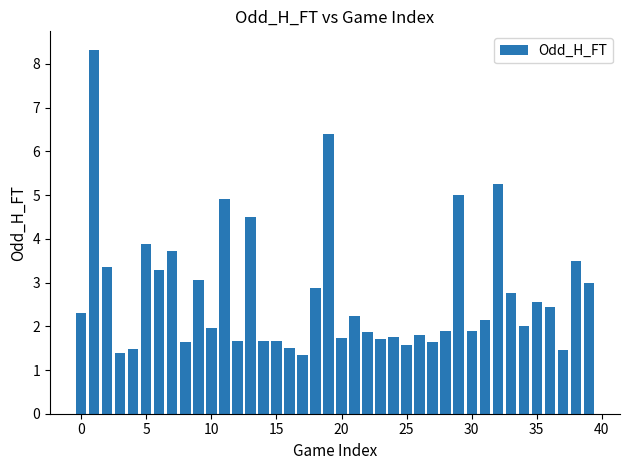

What is the greatest value displayed?

8.3